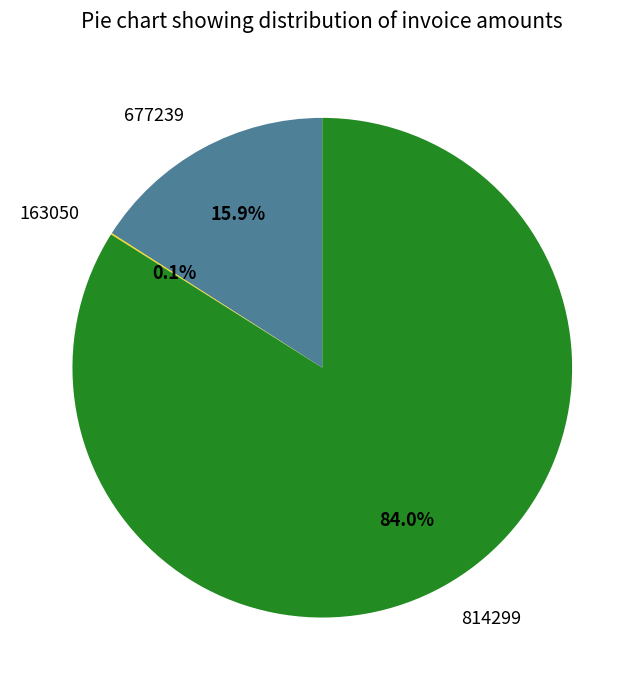

To the nearest percent, what is the combined percentage of 677239 and 814299?

100%